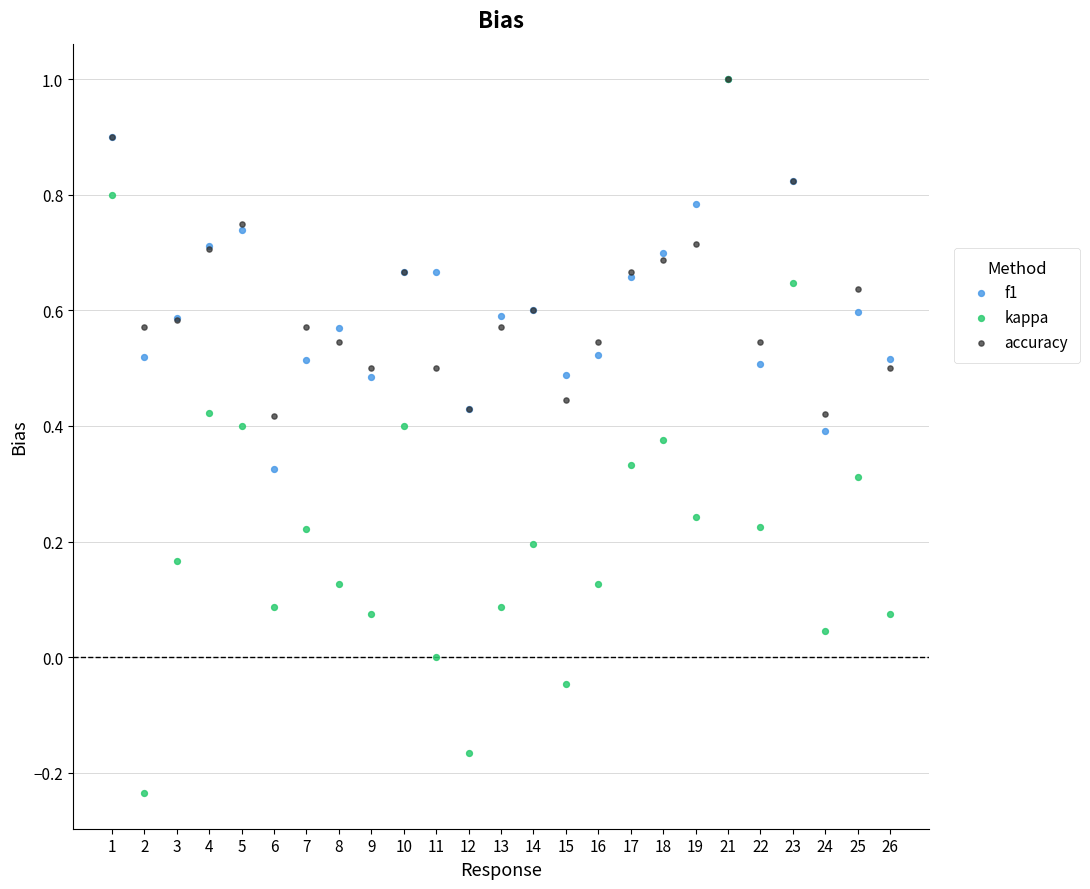

What are all the series names shown in the legend?

f1, kappa, accuracy